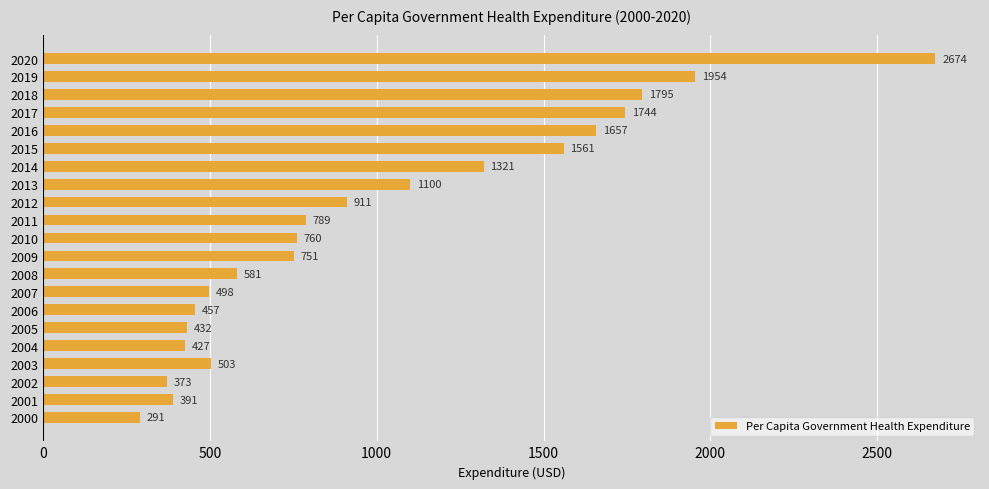

Does the chart contain any negative values?

No